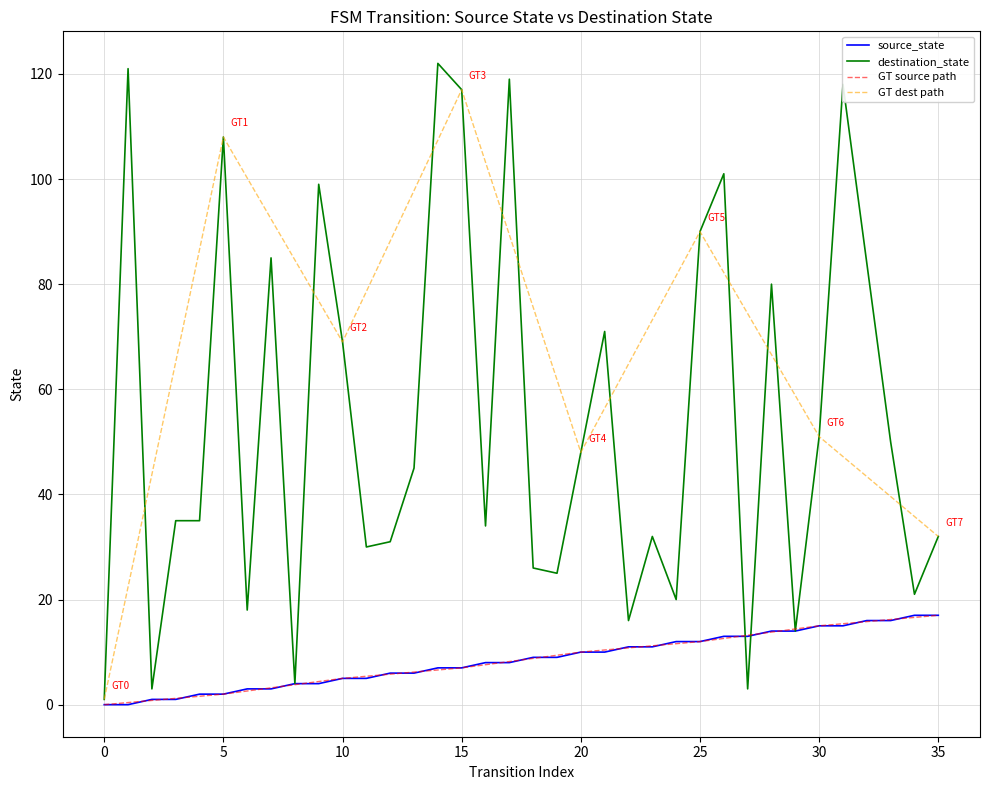

Which series contains the lowest Y value?

source_state